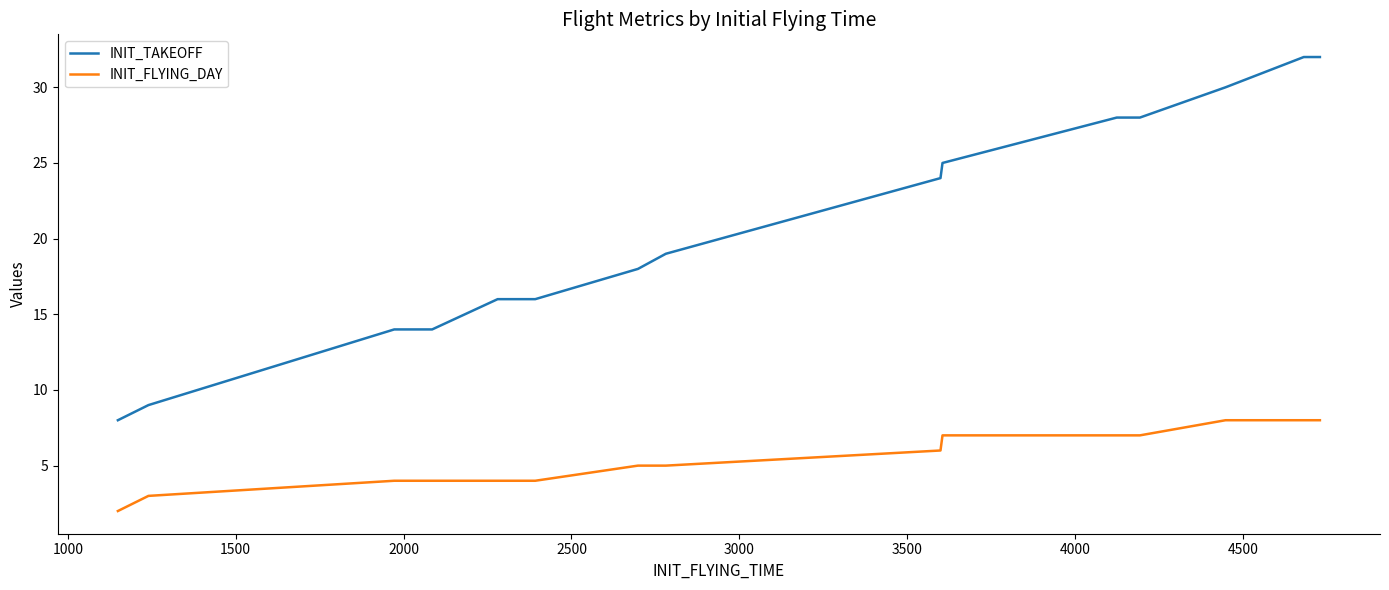

Which series has the largest range (max minus min)?

INIT_TAKEOFF